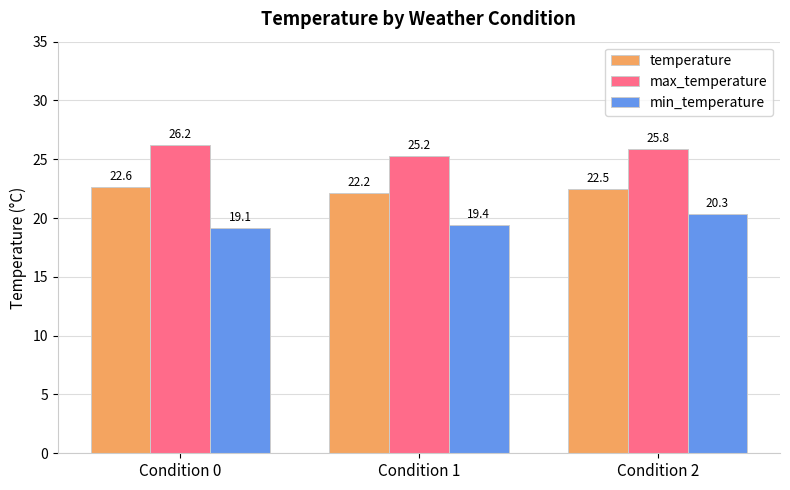

At Condition 0, list the series in order from smallest to largest.

min_temperature, temperature, max_temperature